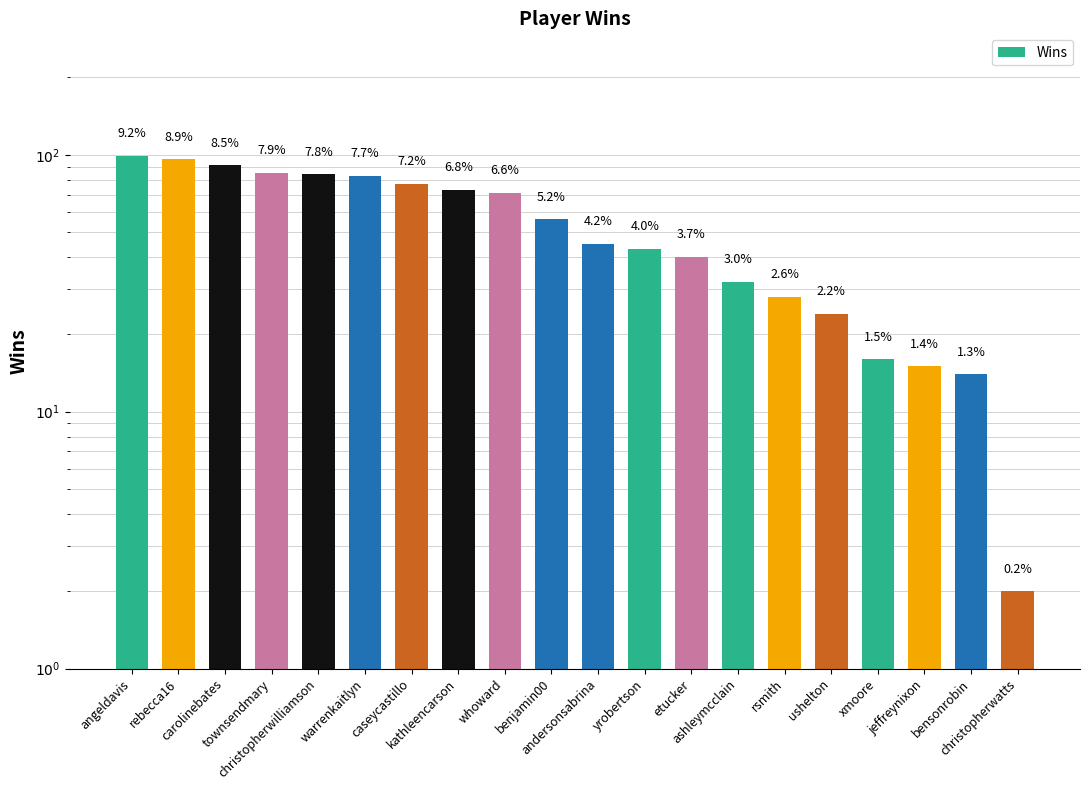

Reading right to left, list all the values displayed in this chart.

christopherwatts=2	bensonrobin=14	jeffreynixon=15	xmoore=16	ushelton=24	rsmith=28	ashleymcclain=32	etucker=40	yrobertson=43	andersonsabrina=45	benjamin00=56	whoward=71	kathleencarson=73	caseycastillo=77	warrenkaitlyn=83	christopherwilliamson=84	townsendmary=85	carolinebates=91	rebecca16=96	angeldavis=99